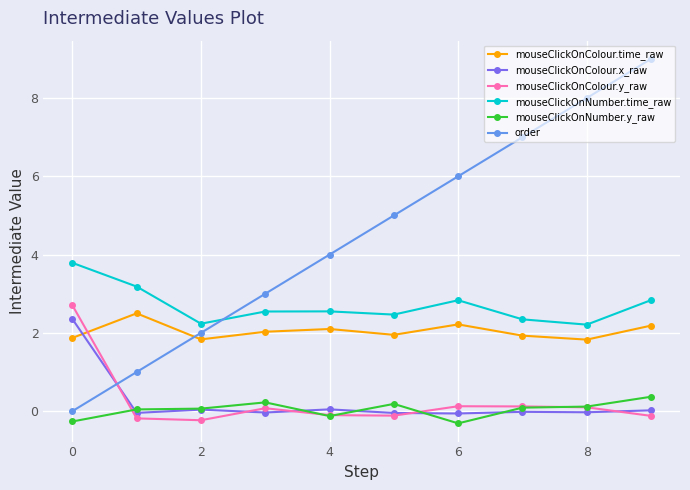

What is the value of the mouseClickOnColour.time_raw point at the 3rd from the left?

1.8